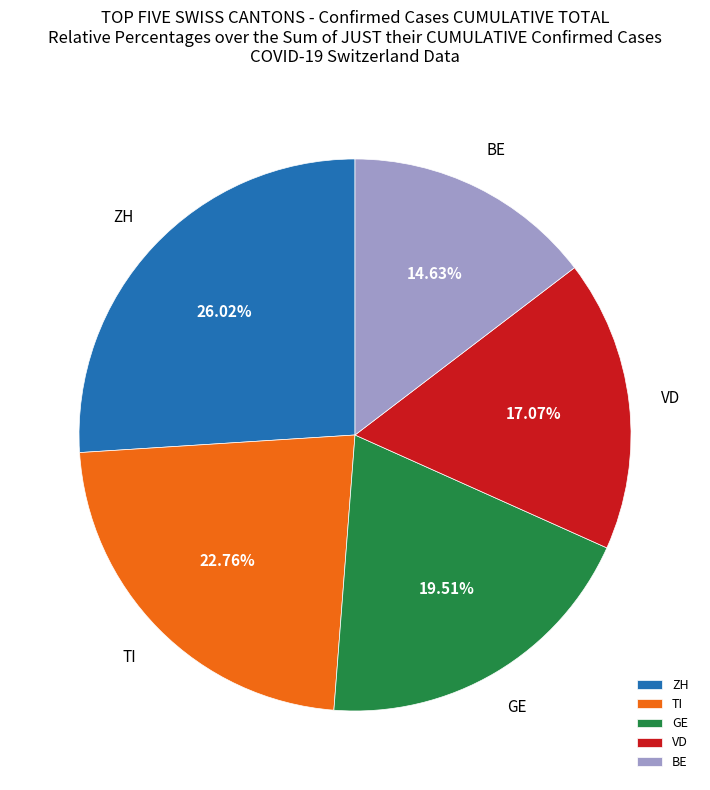

What is the smallest slice in the pie chart?

BE